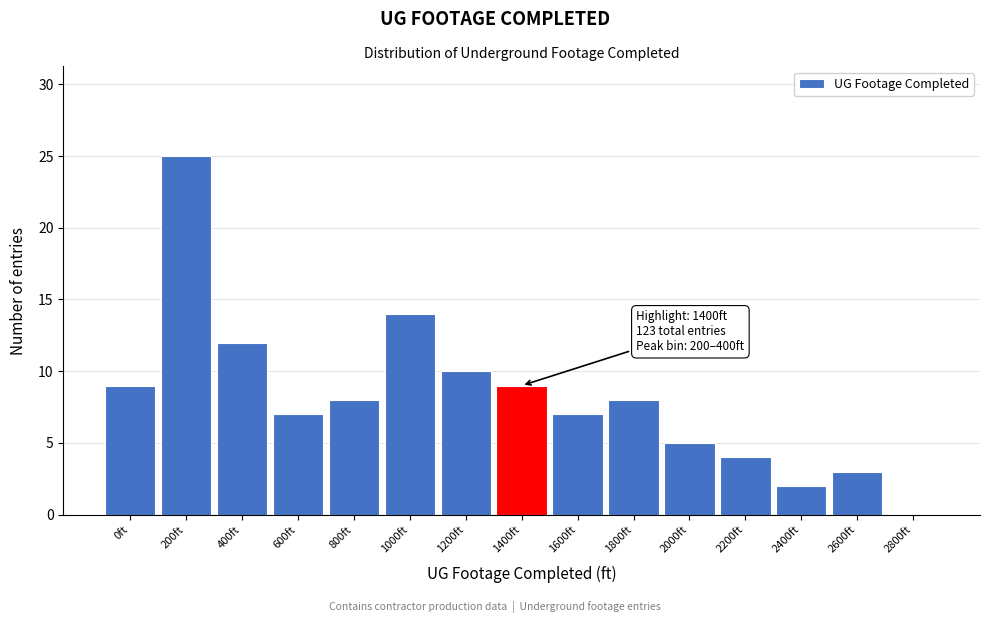

Reading left to right, list all the values displayed in this chart.

0ft=9	200ft=25	400ft=12	600ft=7	800ft=8	1000ft=14	1200ft=10	1400ft=9	1600ft=7	1800ft=8	2000ft=5	2200ft=4	2400ft=2	2600ft=3	2800ft=0